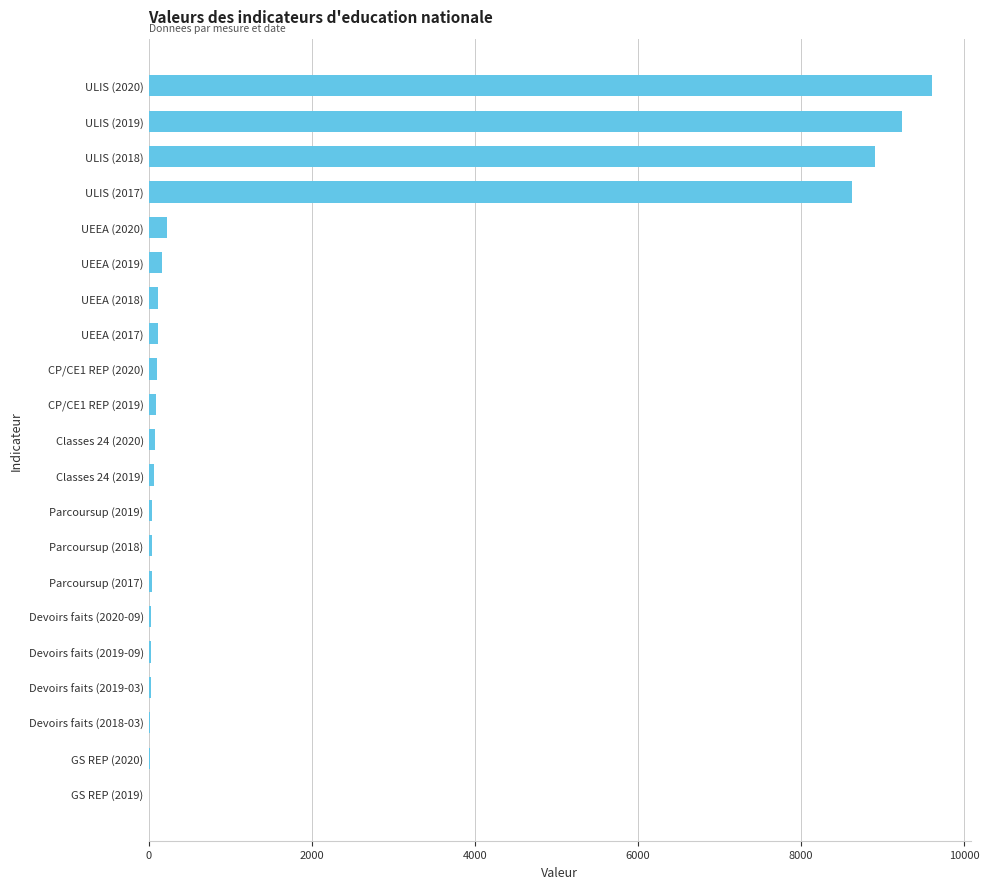

At which label is the value closest to 4805?

ULIS (2017)